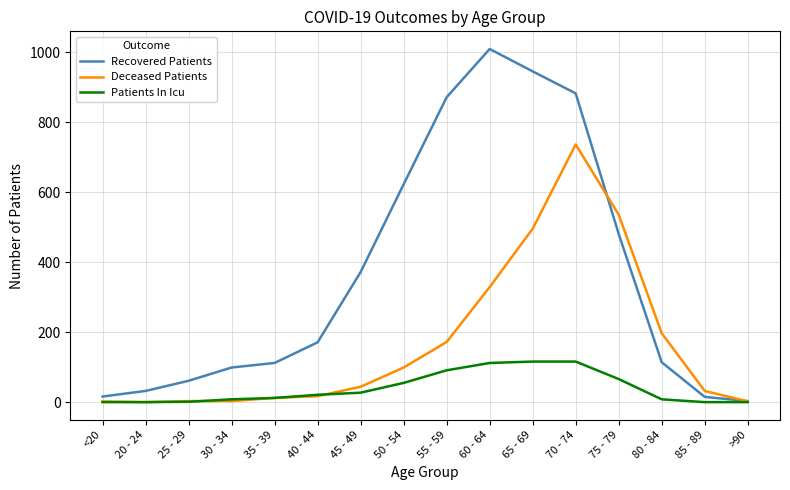

What is the average value of the Deceased Patients series?

168